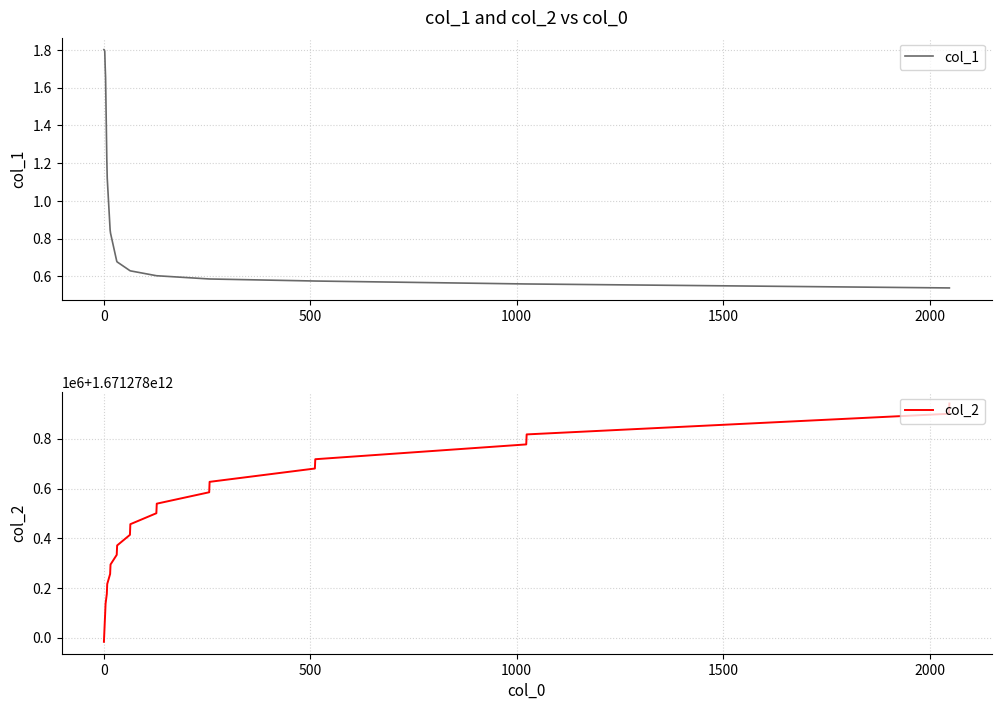

Read the col_1 value at 0.

1.8